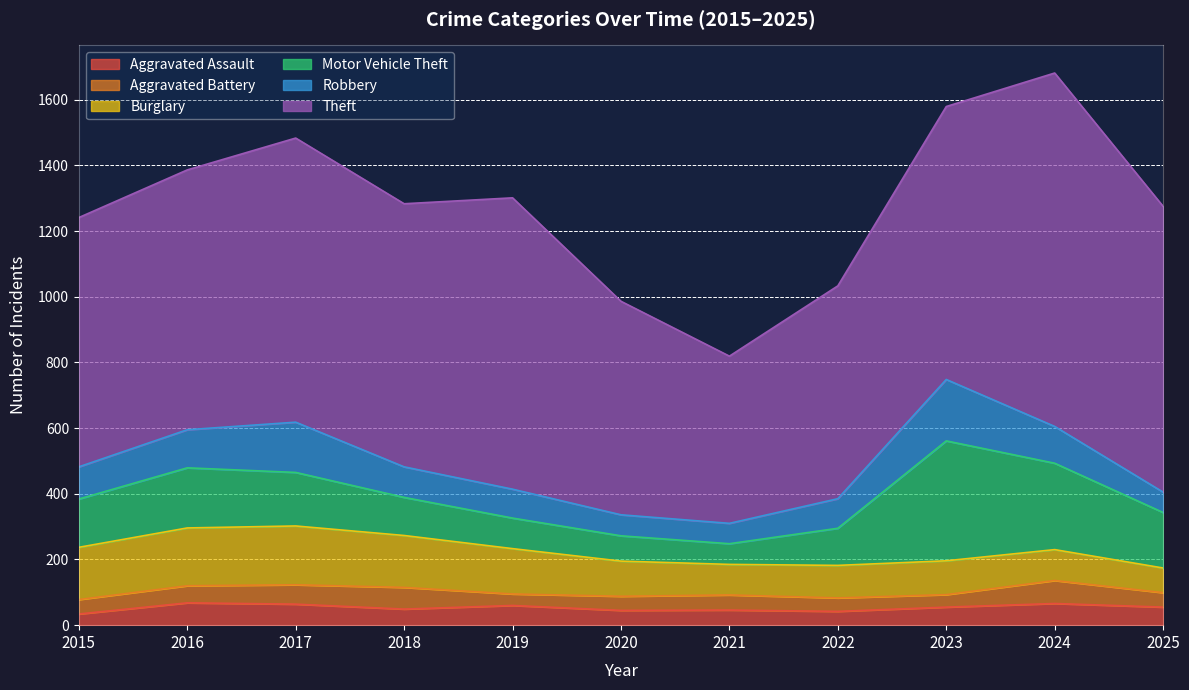

Is the value of Burglary at 2017 greater than the value of Robbery at 2017?

Yes